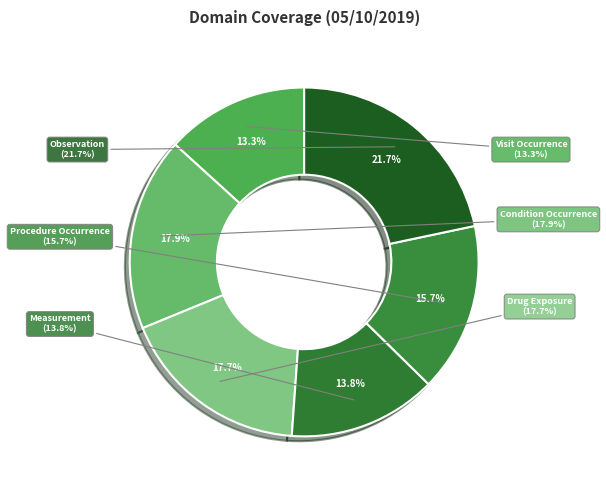

The Observation slice represents 22% of the pie. True or false?

True